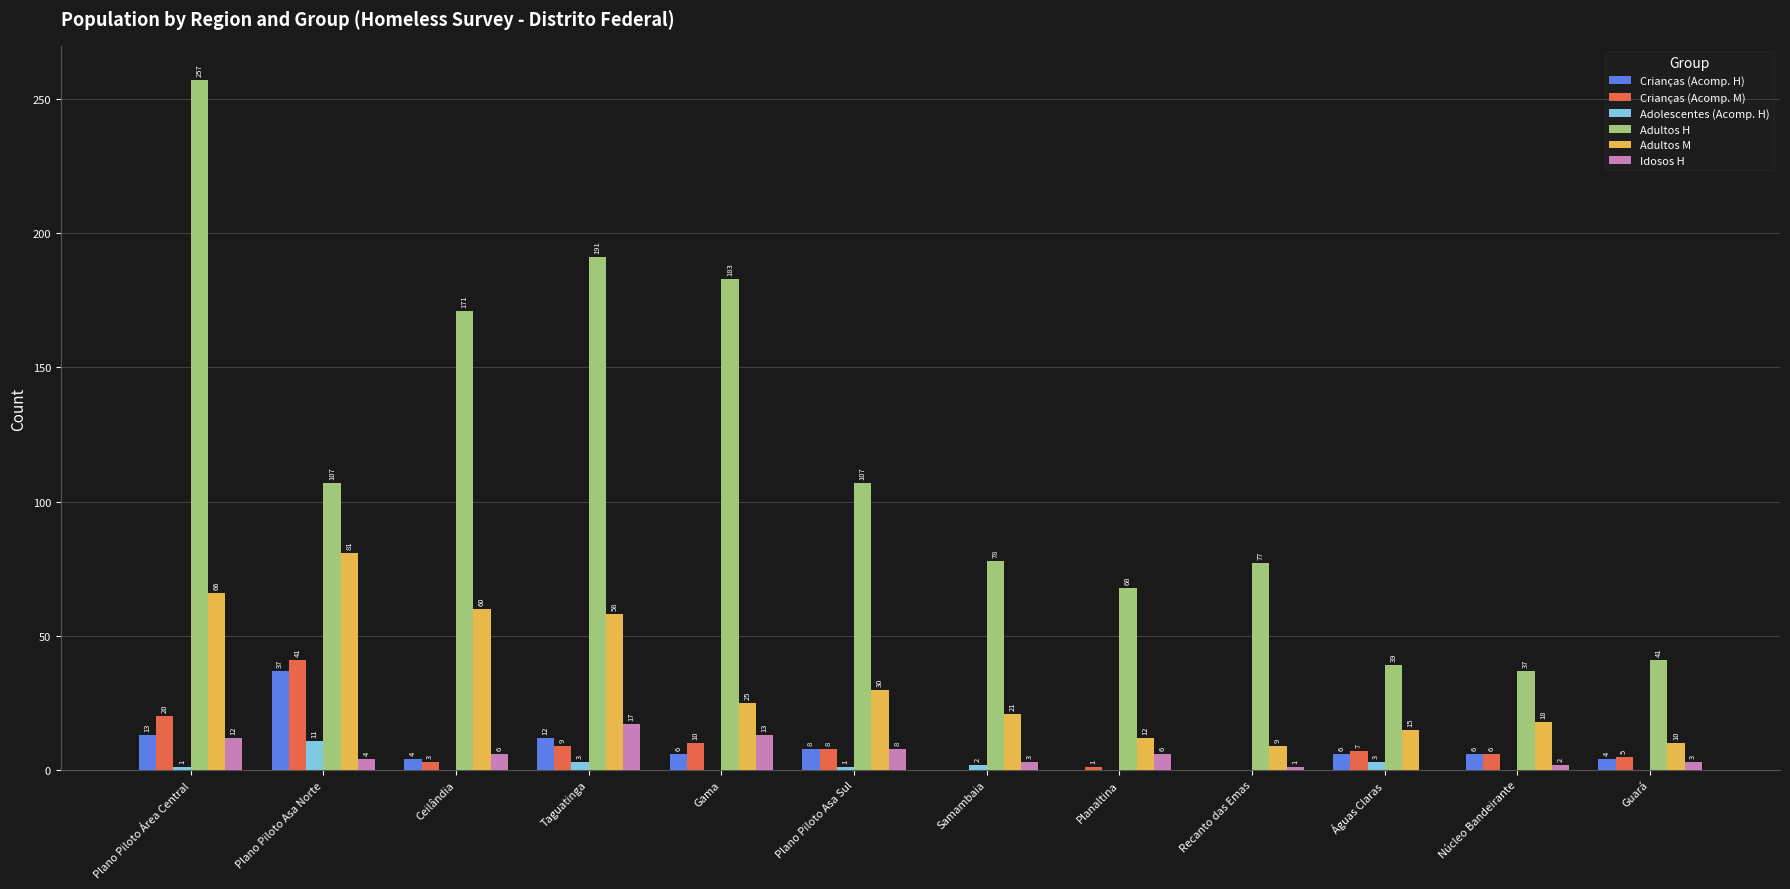

Where does the Adultos H series first go above 107?

Plano Piloto Área Central